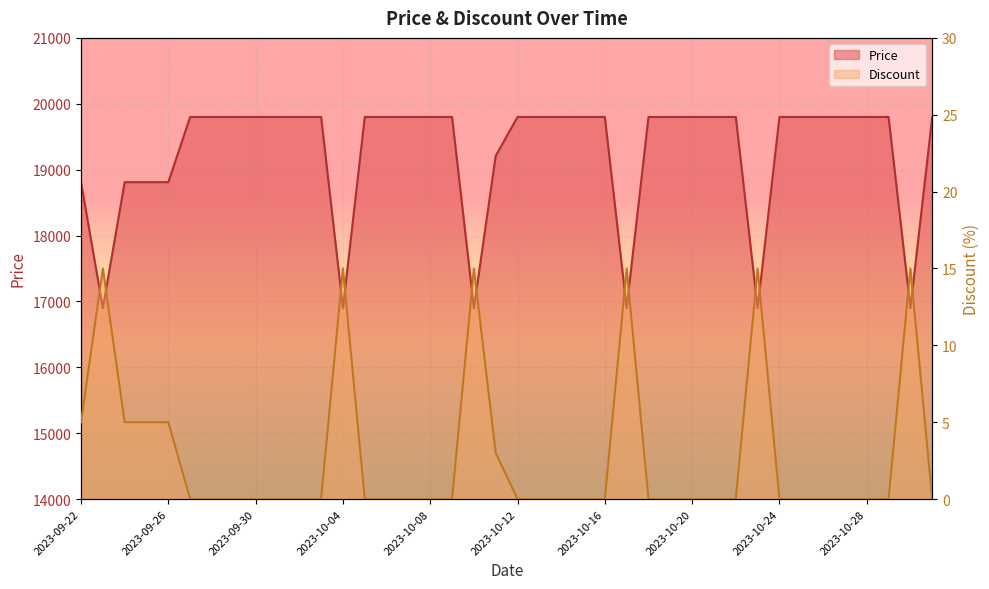

At which category is the sum across all series the highest?

2023-09-27